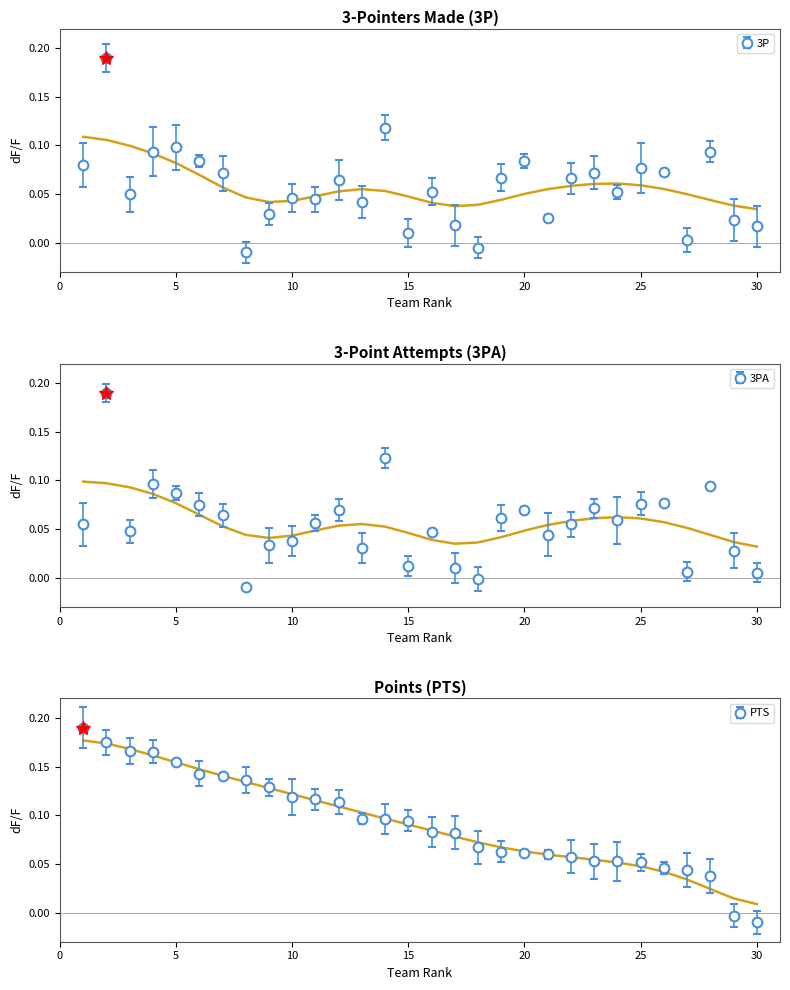

At which category is the sum across all series the highest?

2